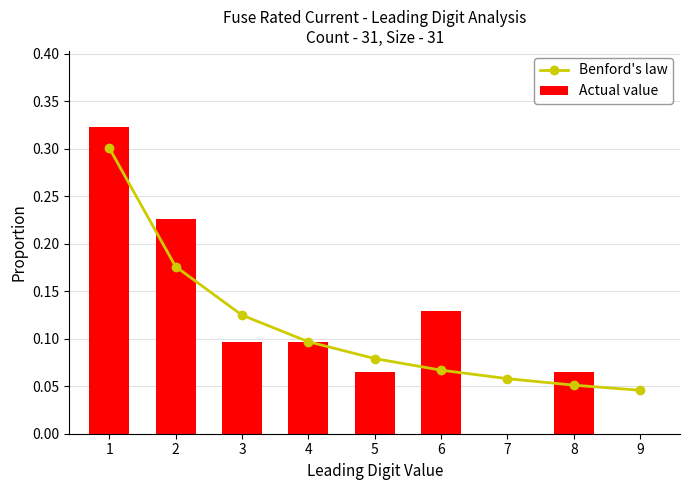

How many data points does each series have?

9